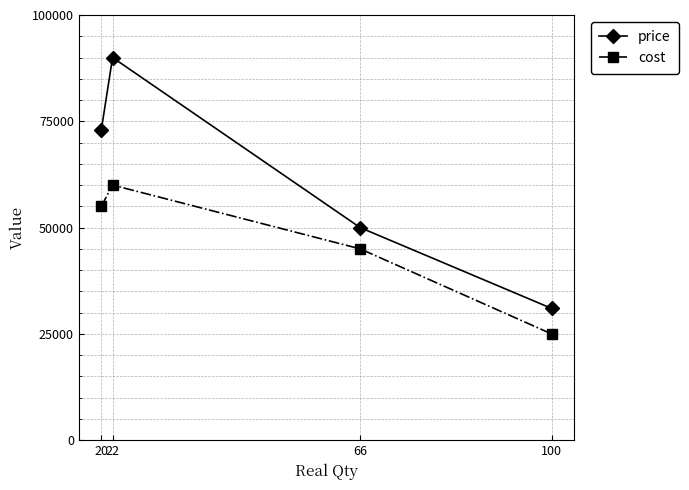

Between 20 and 66, which series saw the biggest shift?

price